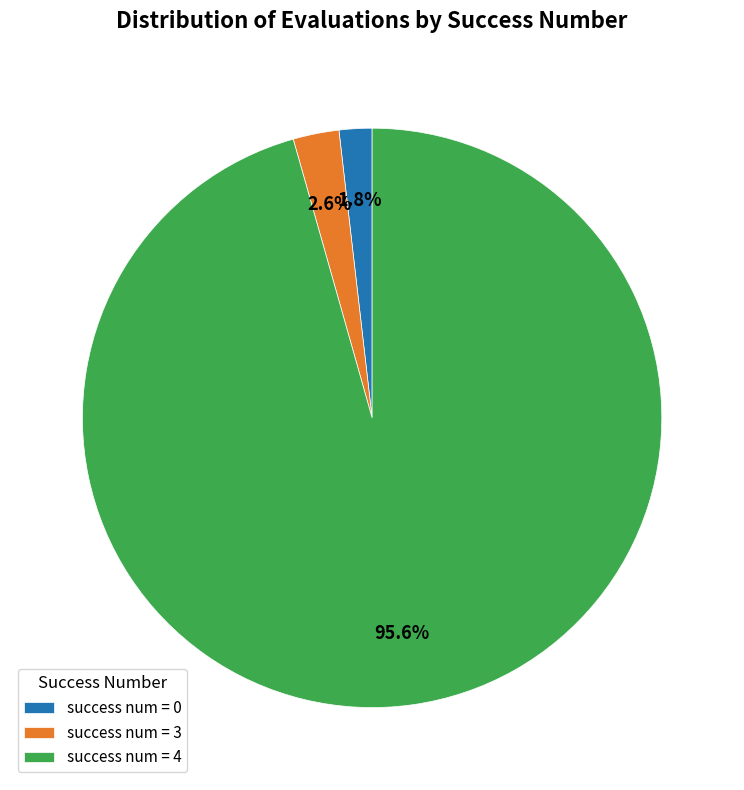

Is the sum of success num = 4 and success num = 0 greater than half?

Yes